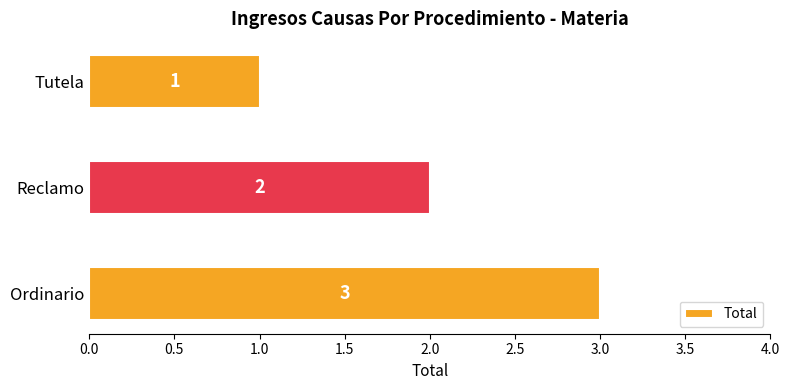

Which has a higher value, Ordinario or Reclamo?

Ordinario